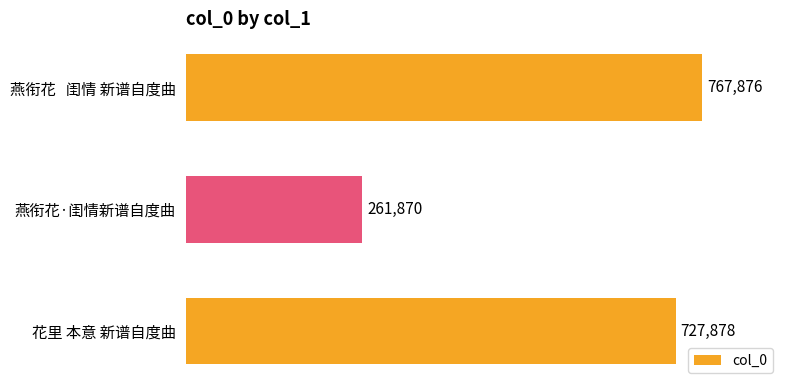

List the labels in order of value, largest first.

燕衔花   闺情 新谱自度曲, 花里 本意 新谱自度曲, 燕衔花·闺情新谱自度曲